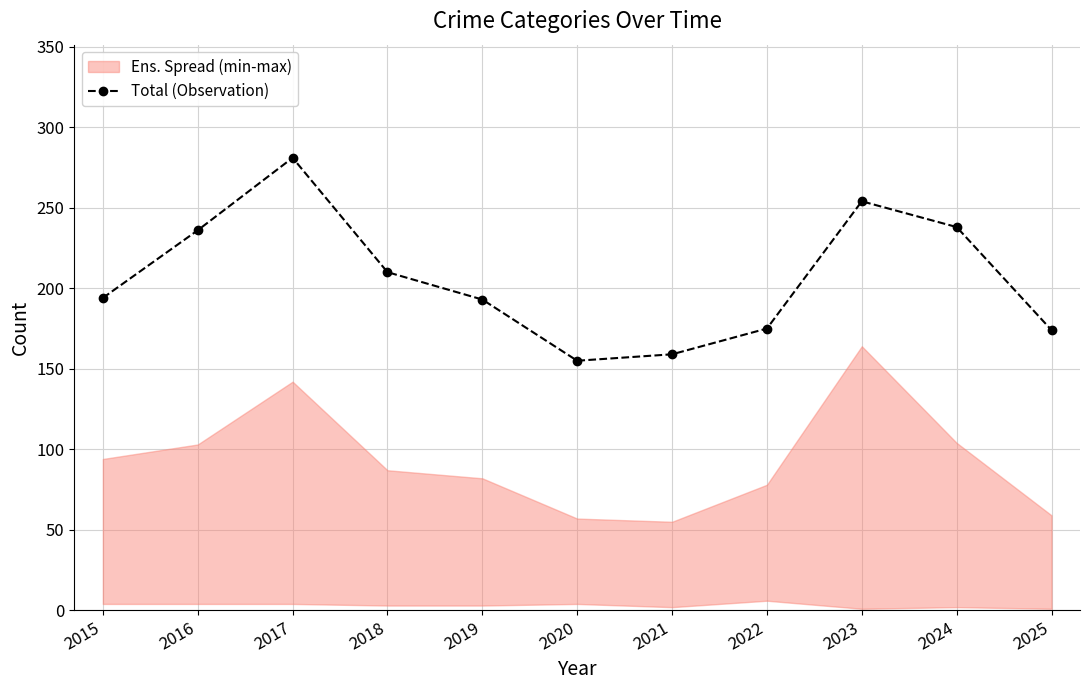

What is the greatest value displayed?

281